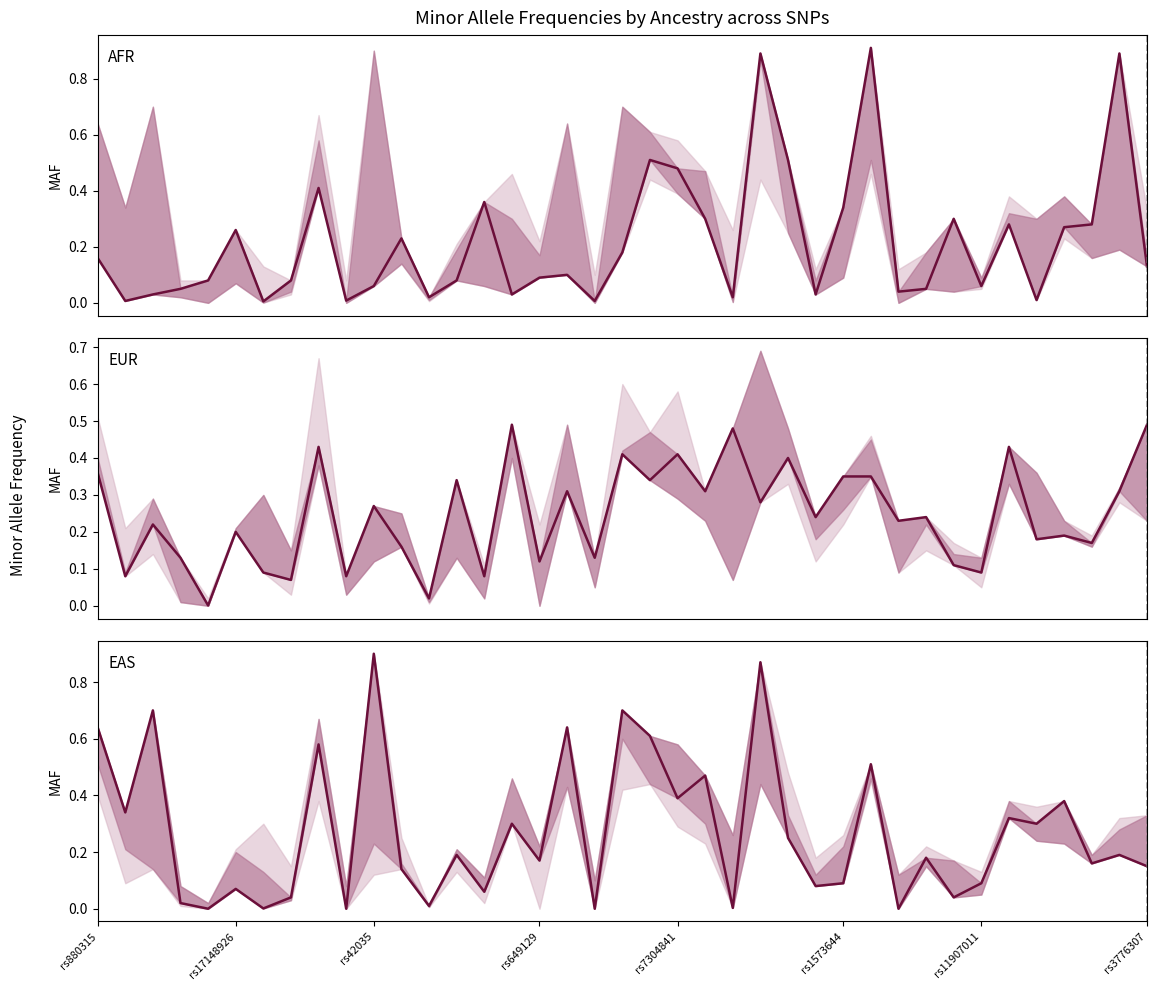

What is the spread (max minus min) of values at 8?

0.2